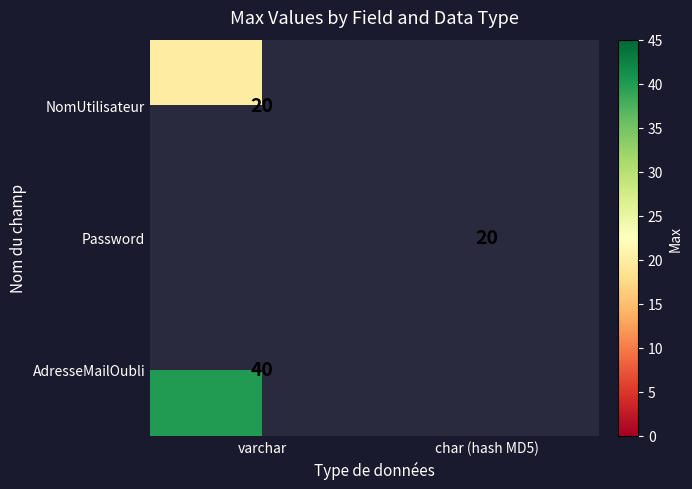

The Password series shows 13 at char (hash MD5). True or false?

False